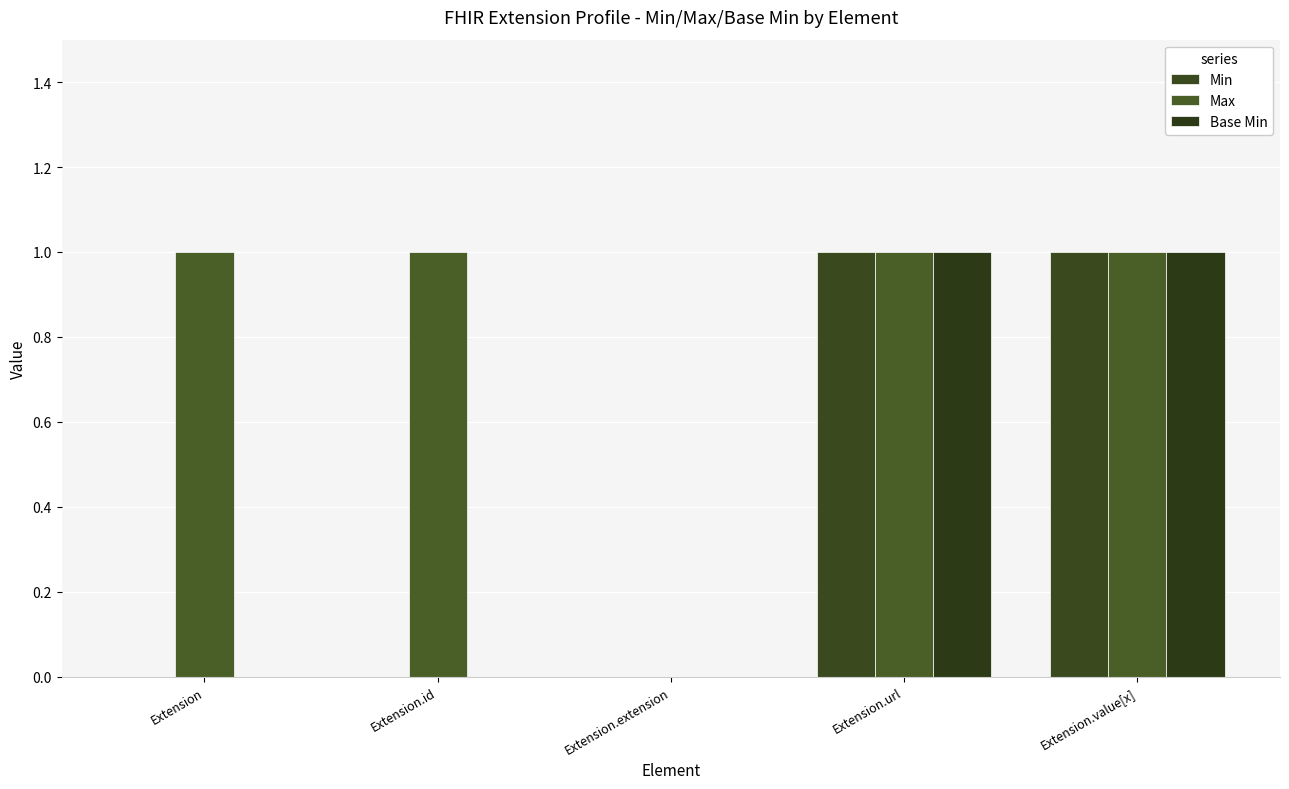

The value of Base Min at Extension.url is 0. True or false?

False